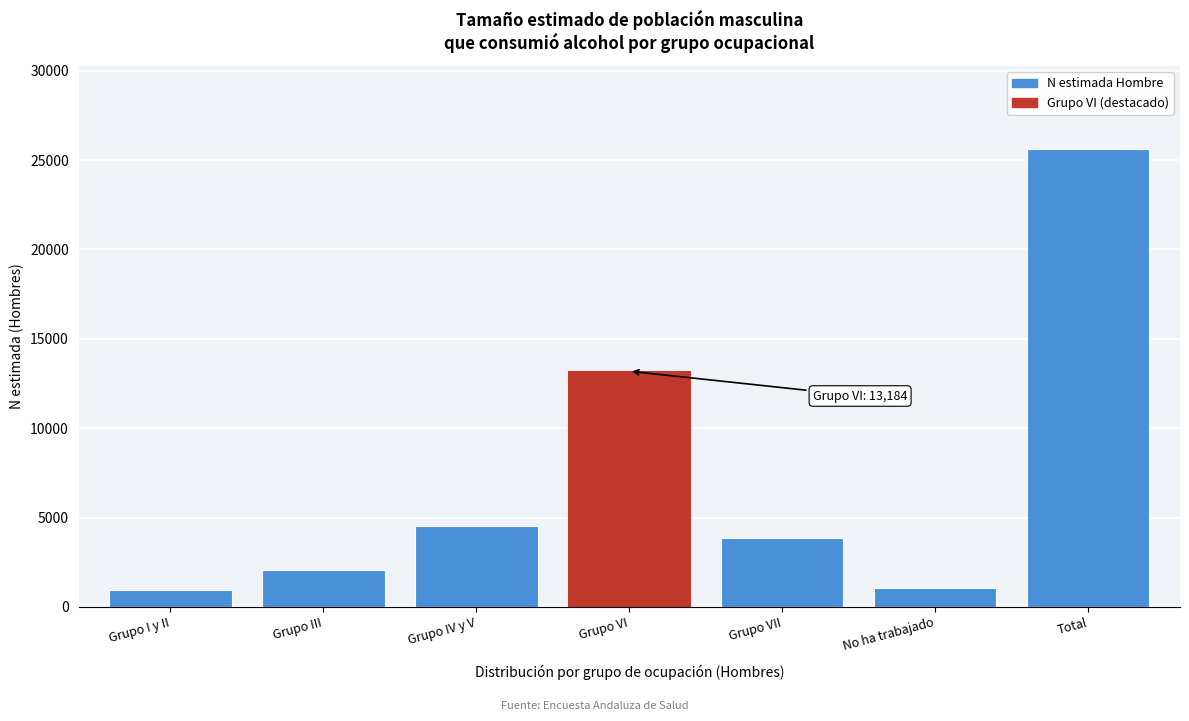

Reading left to right, what are all the values shown in this chart?

924	2054	4547	13184	3872	1058	25639